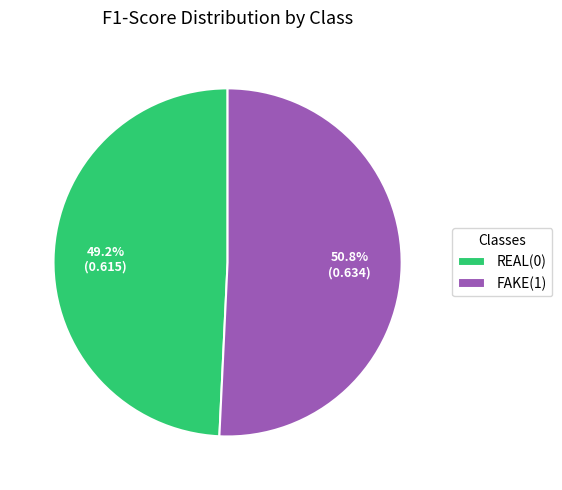

The REAL(0) slice represents 42% of the pie. True or false?

False